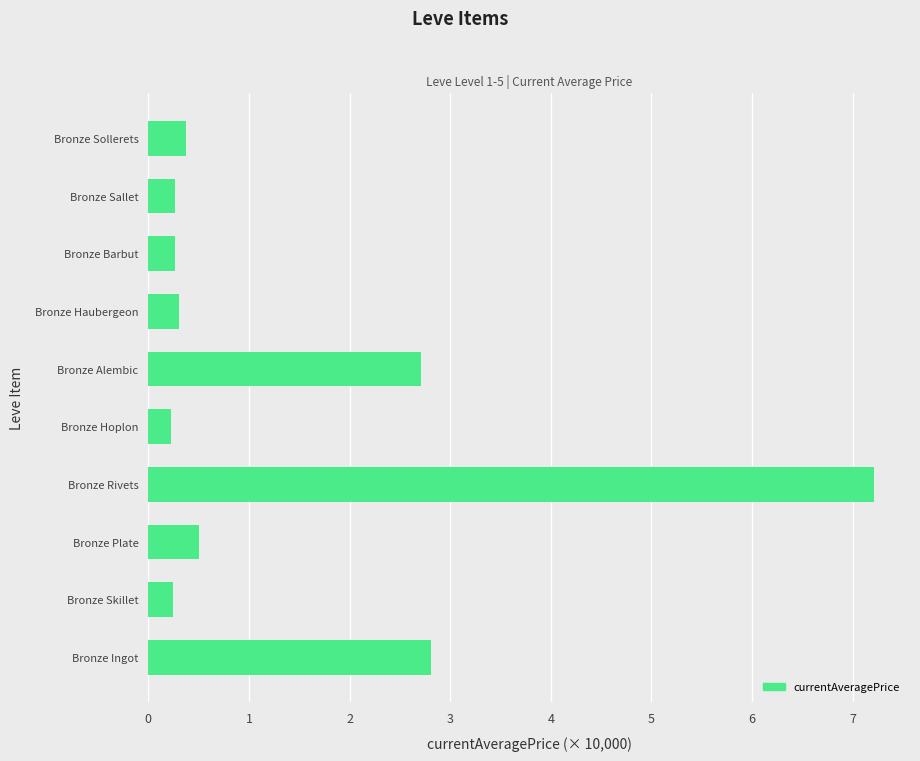

What is the maximum value shown in the chart?

7.2